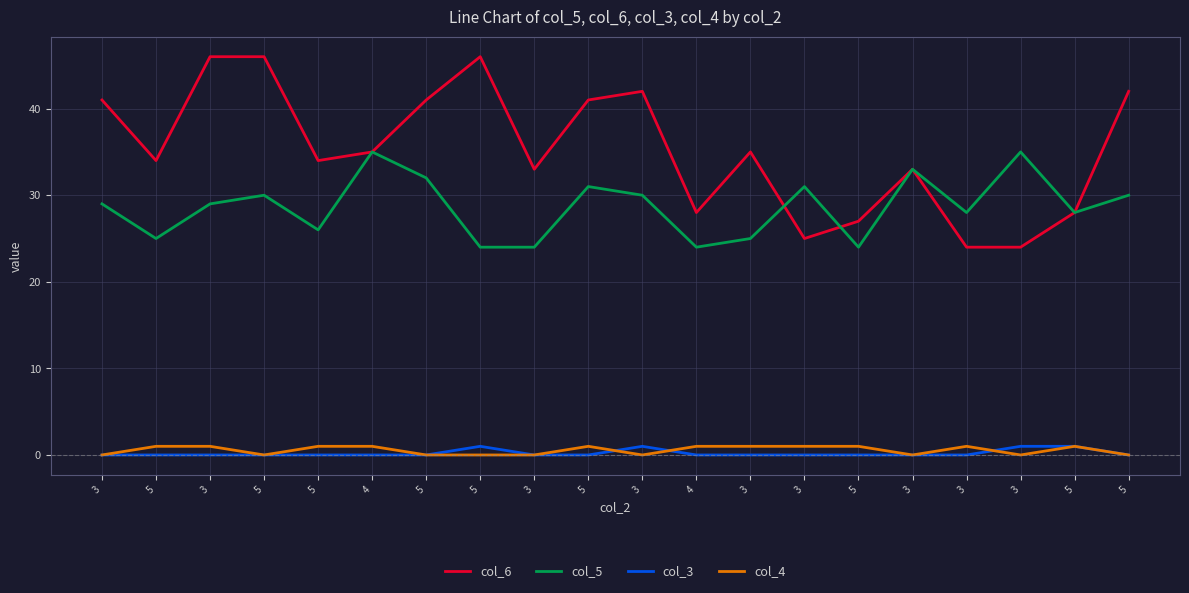

How many lines are shown in the chart?

4